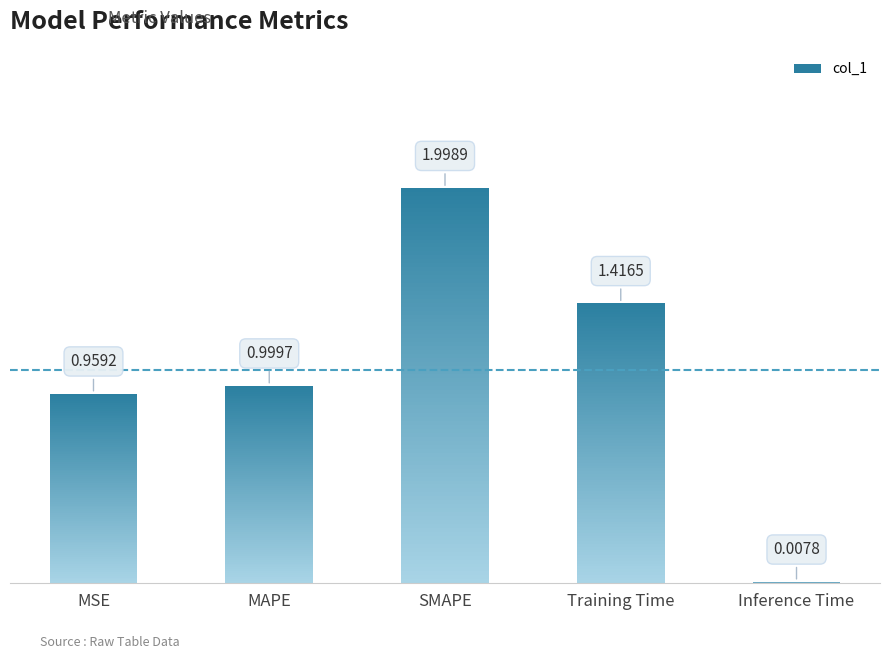

At which category does the chart reach its peak across all series?

SMAPE